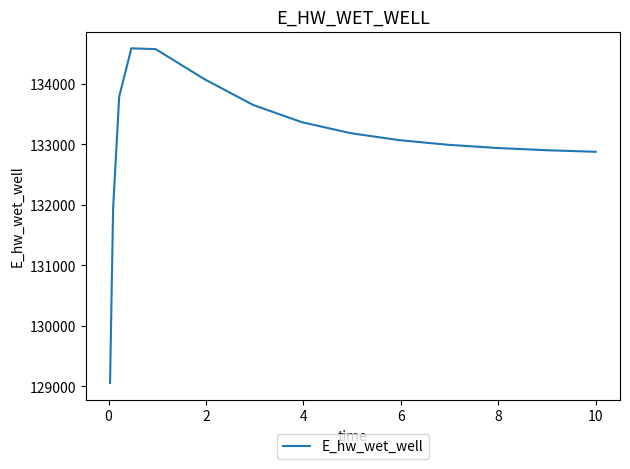

What is the maximum value shown in the chart?

134587.5